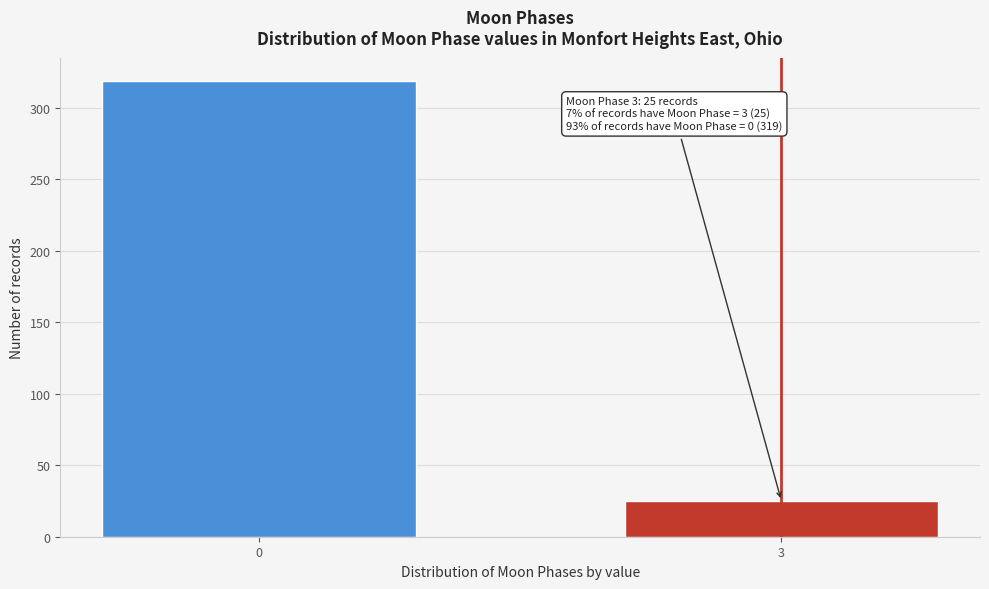

Reading right to left, extract all data points from this chart.

3=25	0=319